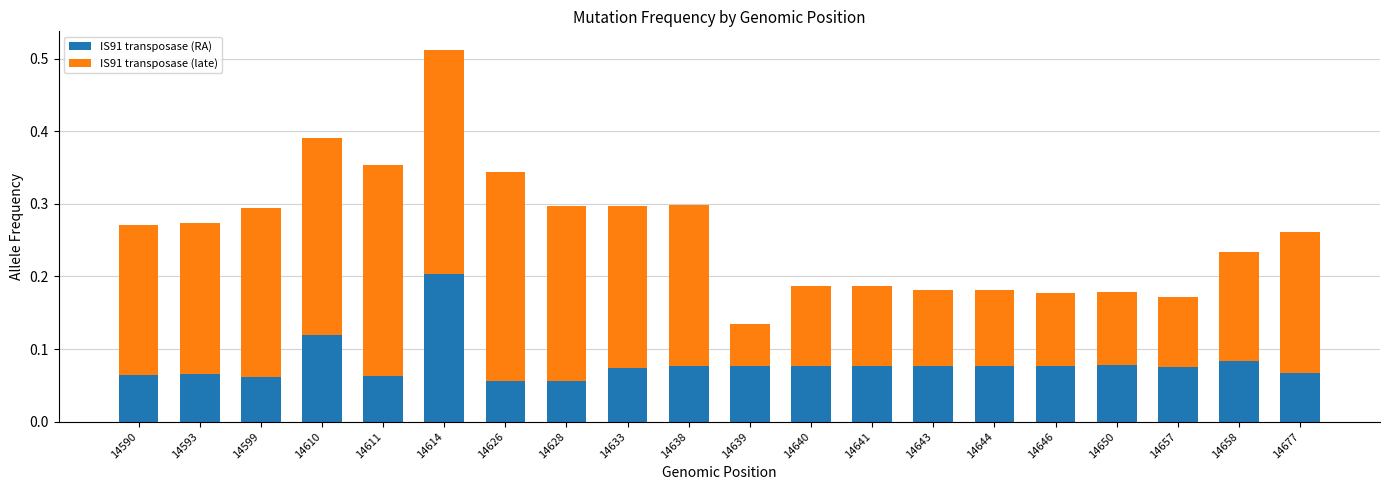

The IS91 transposase (RA) series shows 0.1 at 14611. True or false?

True